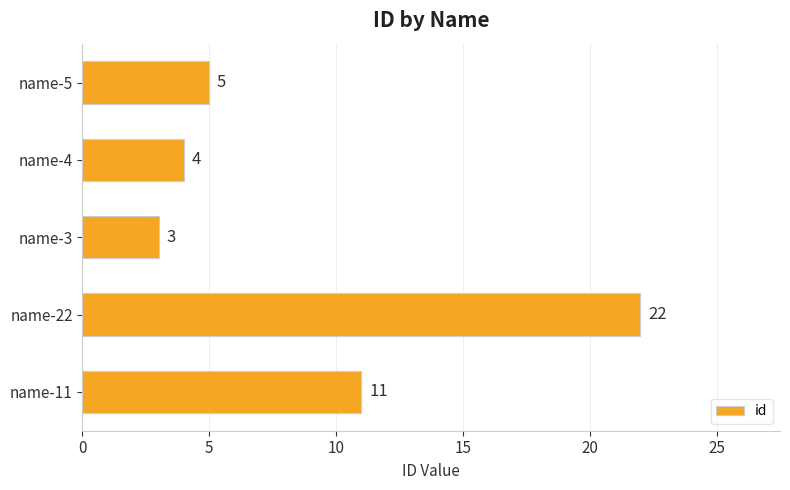

At which label is the value closest to 12?

name-11